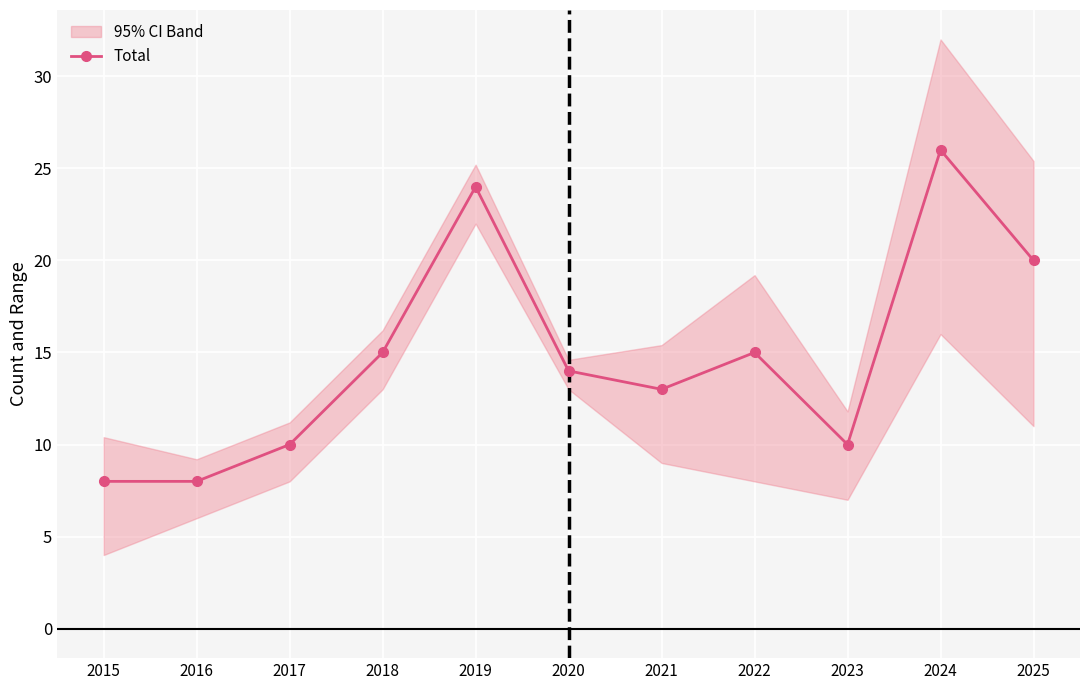

The chart shows a value of 26 at 2018. True or false?

False